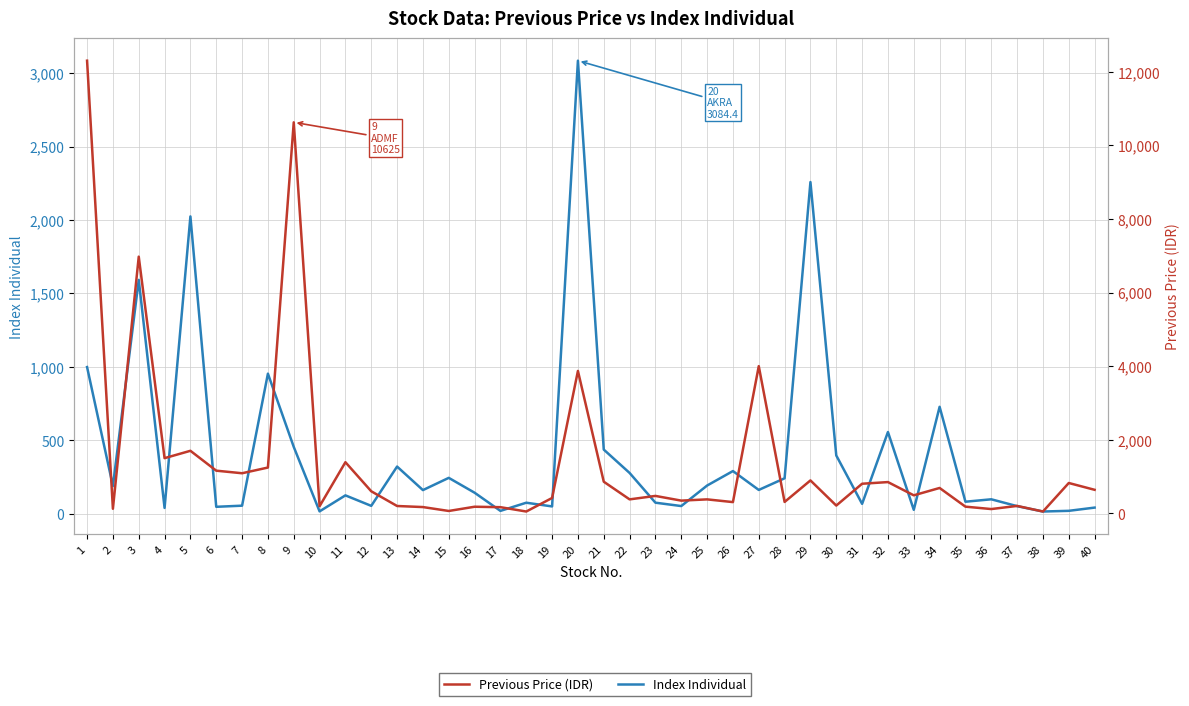

After their last crossing, which series has the higher values: Index Individual or Previous Price (IDR)?

Previous Price (IDR)